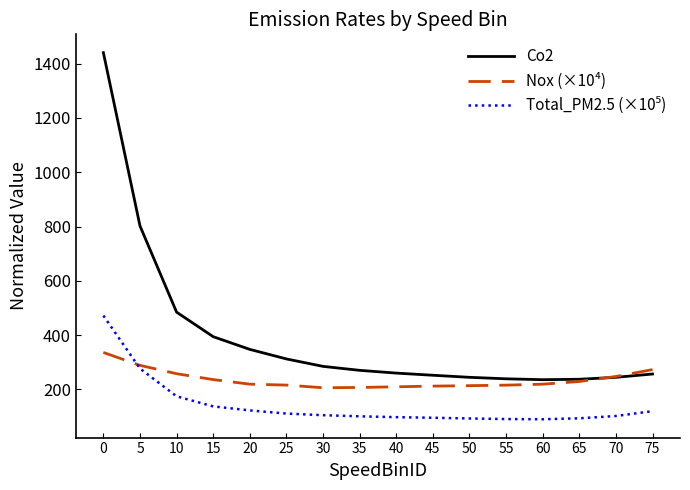

In Co2, how many points are lower than both neighbors (excluding endpoints)?

1